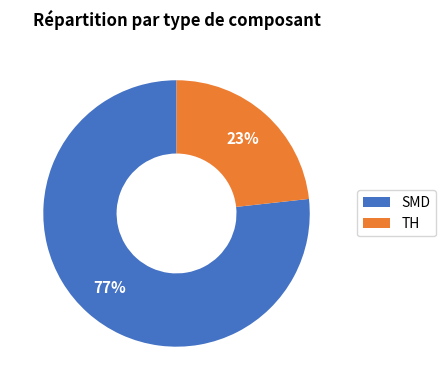

Which has a higher value, SMD or TH?

SMD